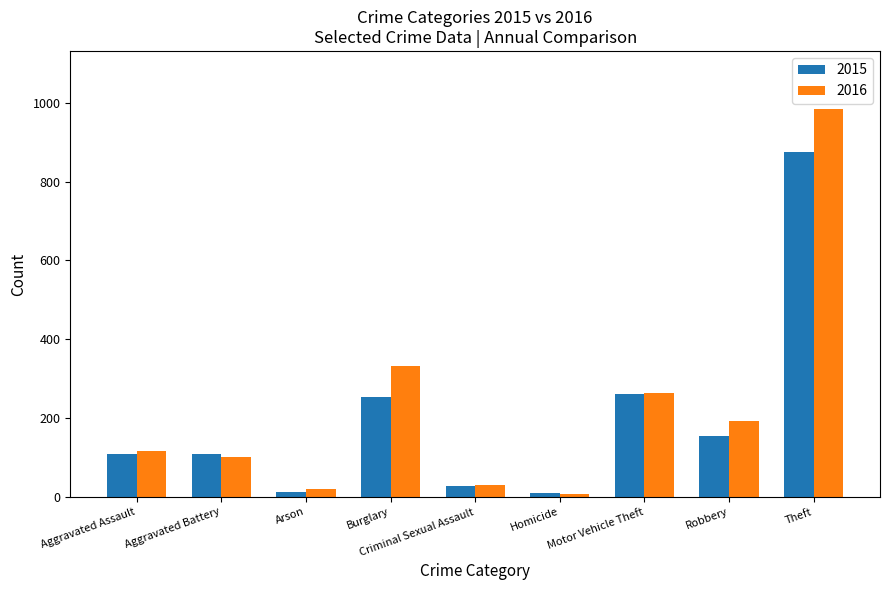

What is the sum of all 2016 values?

2053